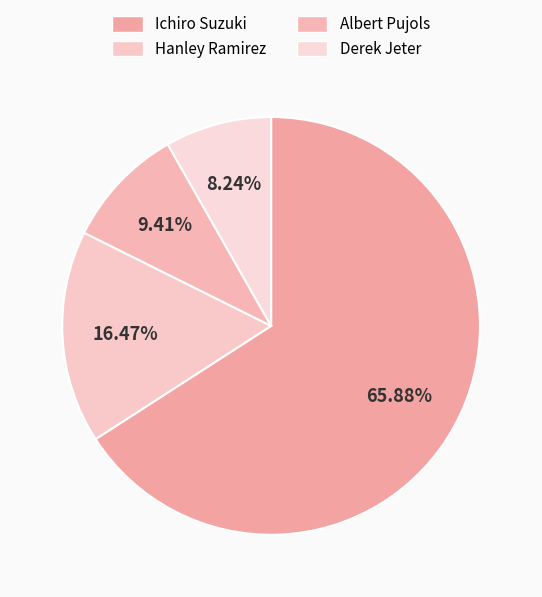

What is the largest slice in the pie chart?

Ichiro Suzuki